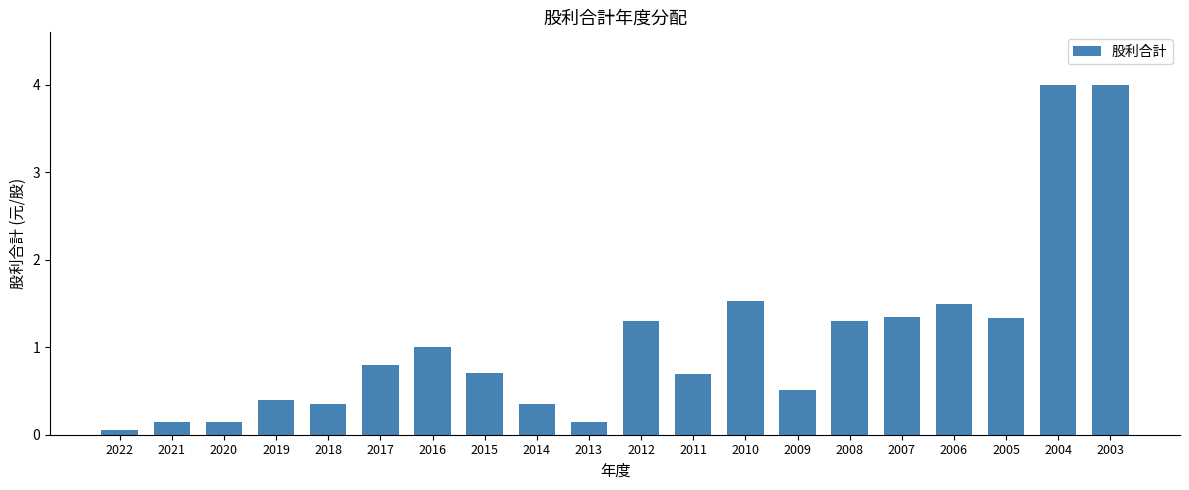

The chart shows a value of 4.0 at 2004. True or false?

True